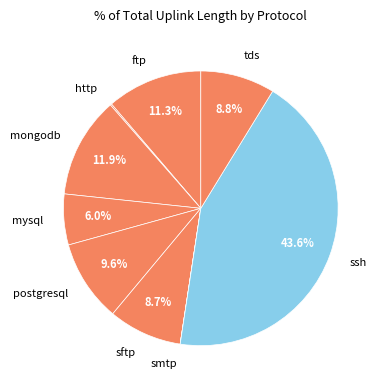

Which has a higher value, mysql or ftp?

ftp